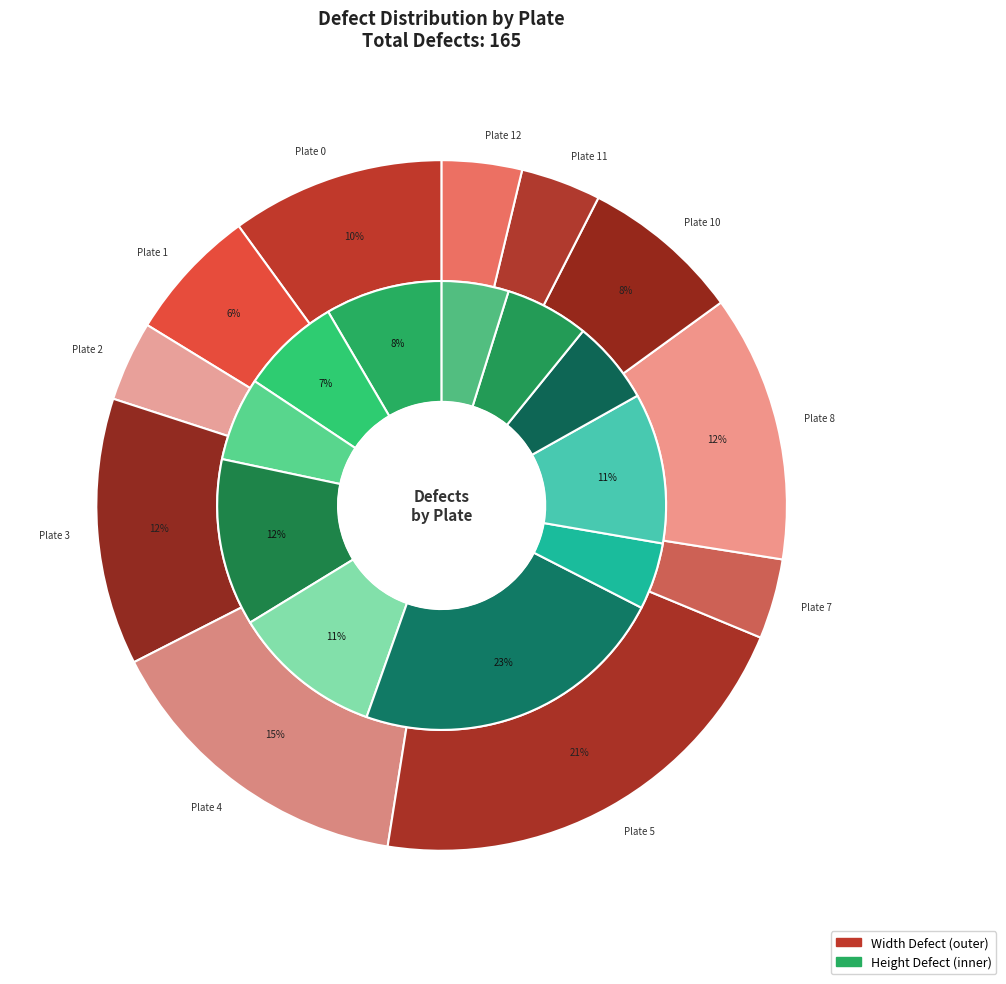

Is the sum of Plate 3 and Plate 8 greater than half?

No